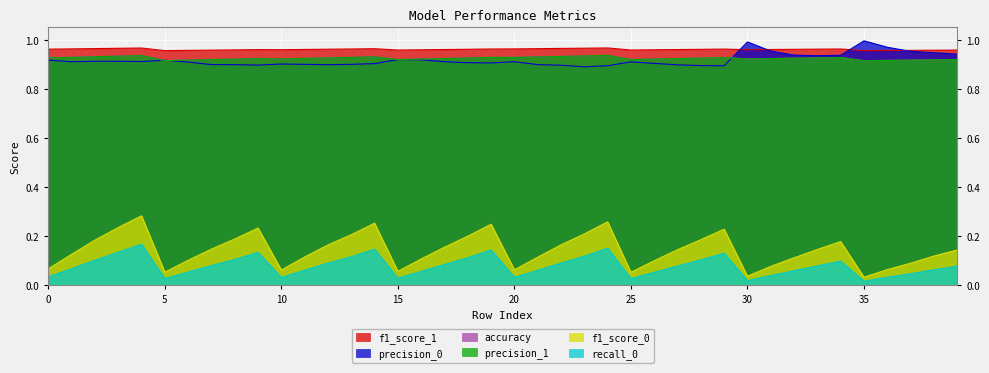

Is the value of precision_1 at 0 greater than the value of accuracy at 31?

Yes